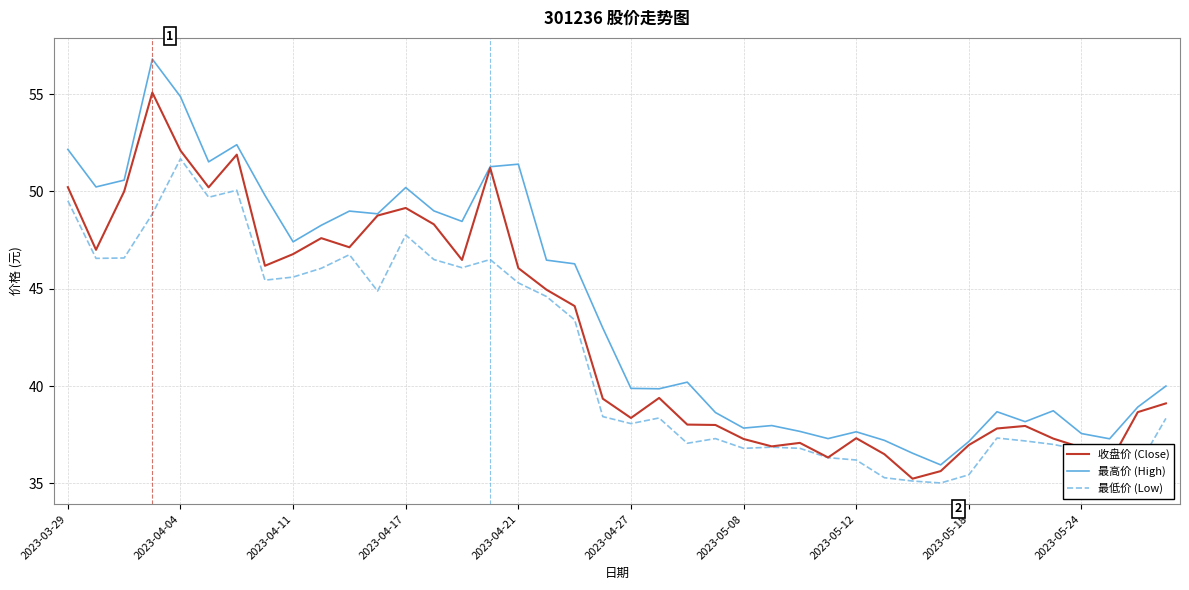

Which series has the widest spread of values?

最高价 (High)